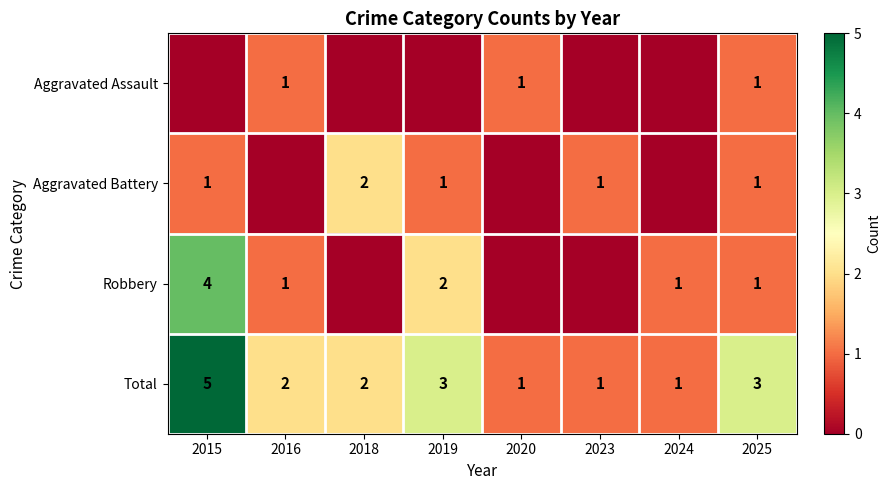

True or false: Aggravated Battery has a value of 3 at 2018.

False